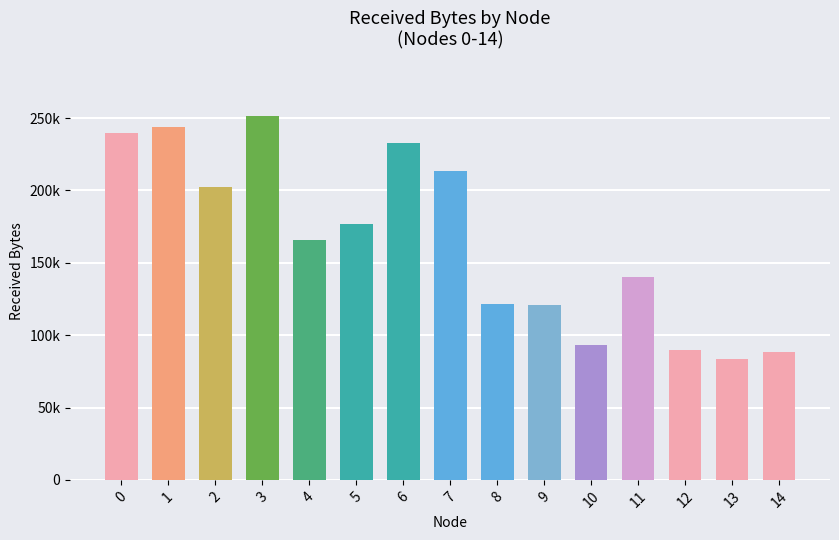

What is the ratio of the value at 11 to the value at 5?

0.8